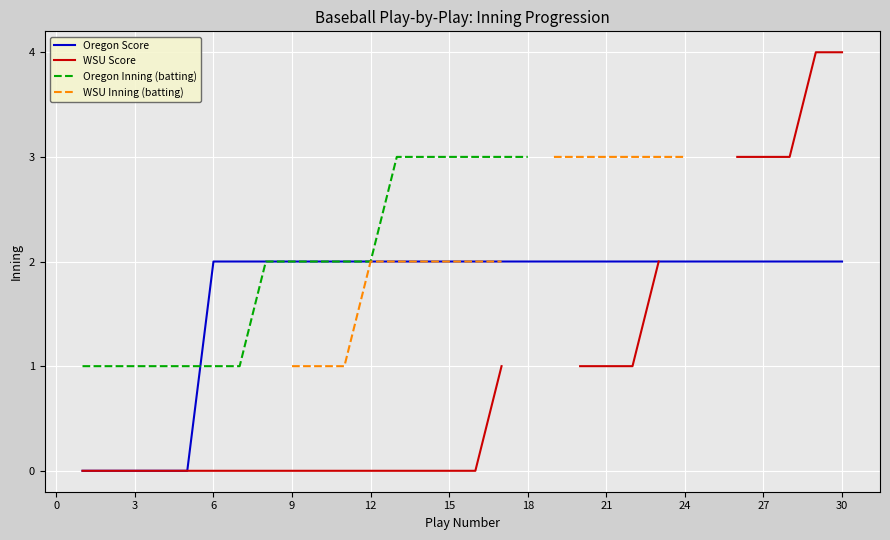

True or false: Oregon Score and WSU Inning (batting) cross at least once.

False